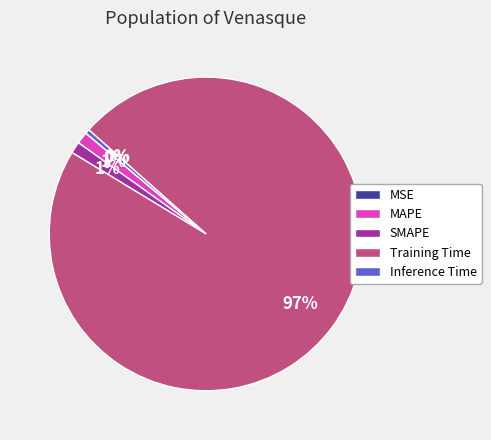

Do Inference Time and Training Time together represent more than half of the pie?

Yes